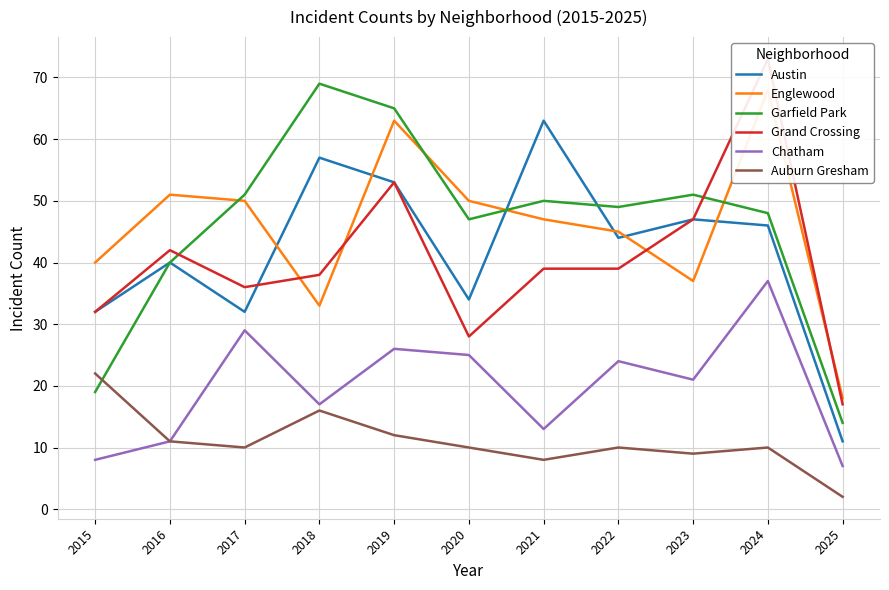

Reading right to left, what are all the values shown in this chart?

Austin: 2025=11	2024=46	2023=47	2022=44	2021=63	2020=34	2019=53	2018=57	2017=32	2016=40	2015=32
Englewood: 2025=18	2024=68	2023=37	2022=45	2021=47	2020=50	2019=63	2018=33	2017=50	2016=51	2015=40
Garfield Park: 2025=14	2024=48	2023=51	2022=49	2021=50	2020=47	2019=65	2018=69	2017=51	2016=40	2015=19
Grand Crossing: 2025=17	2024=73	2023=47	2022=39	2021=39	2020=28	2019=53	2018=38	2017=36	2016=42	2015=32
Chatham: 2025=7	2024=37	2023=21	2022=24	2021=13	2020=25	2019=26	2018=17	2017=29	2016=11	2015=8
Auburn Gresham: 2025=2	2024=10	2023=9	2022=10	2021=8	2020=10	2019=12	2018=16	2017=10	2016=11	2015=22